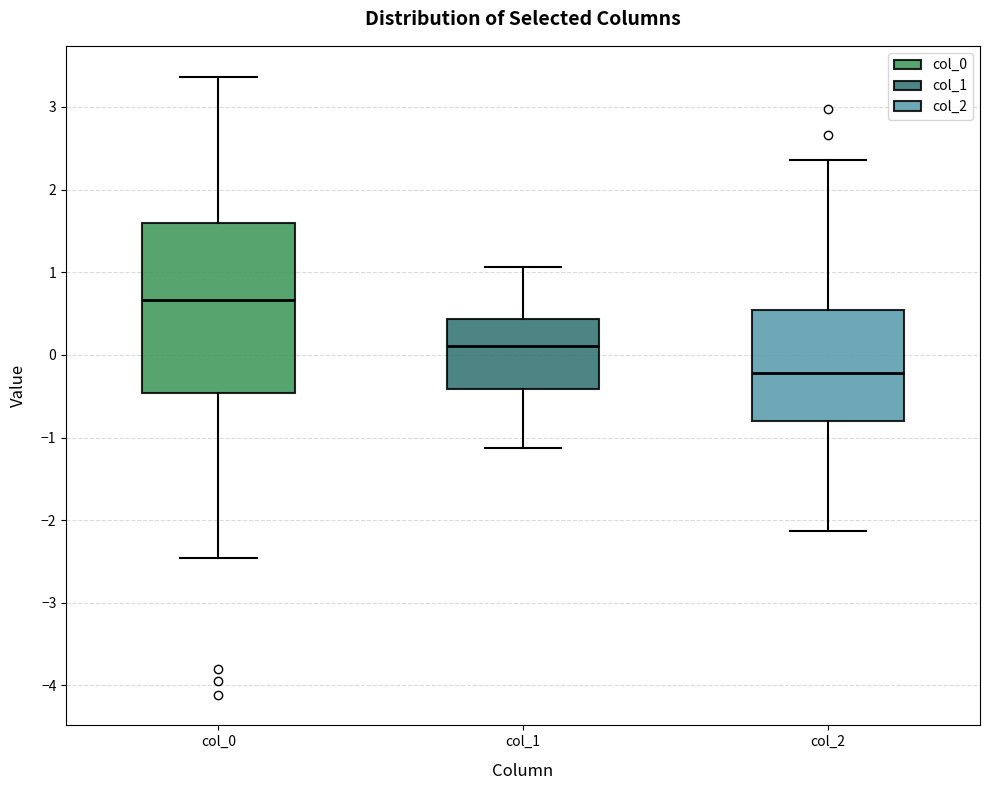

Which box's median line is the lowest?

col_2